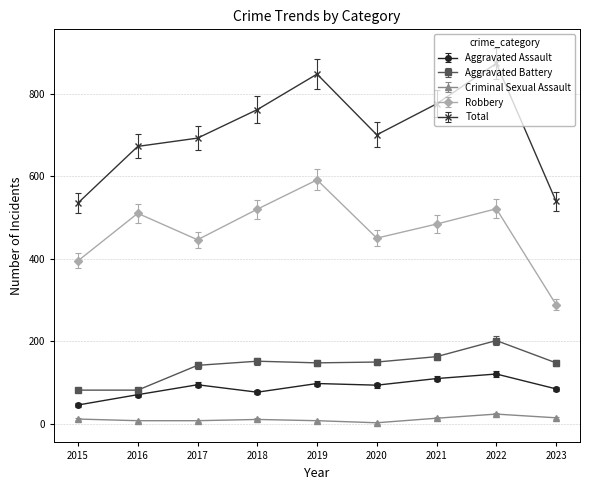

How many categories are shown in the chart?

9